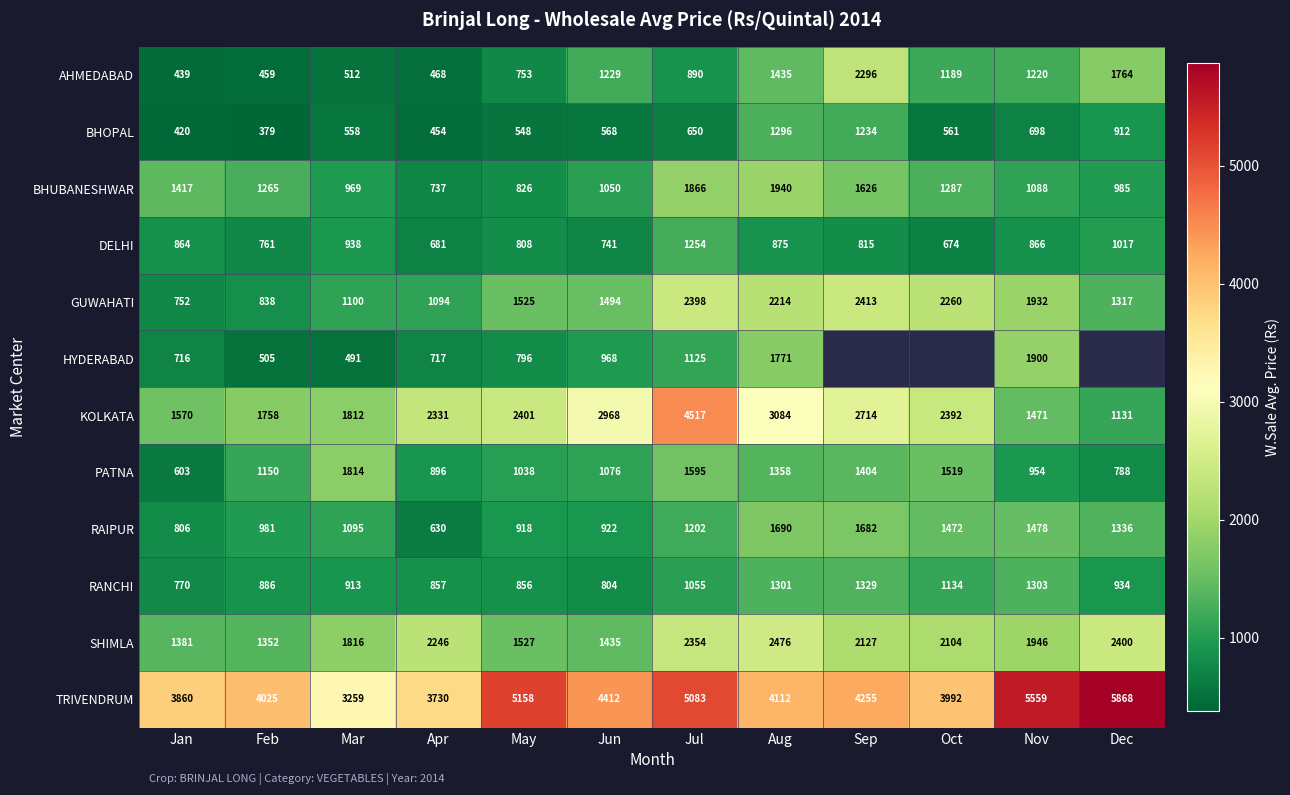

What is the minimum value shown in the chart?

379.0